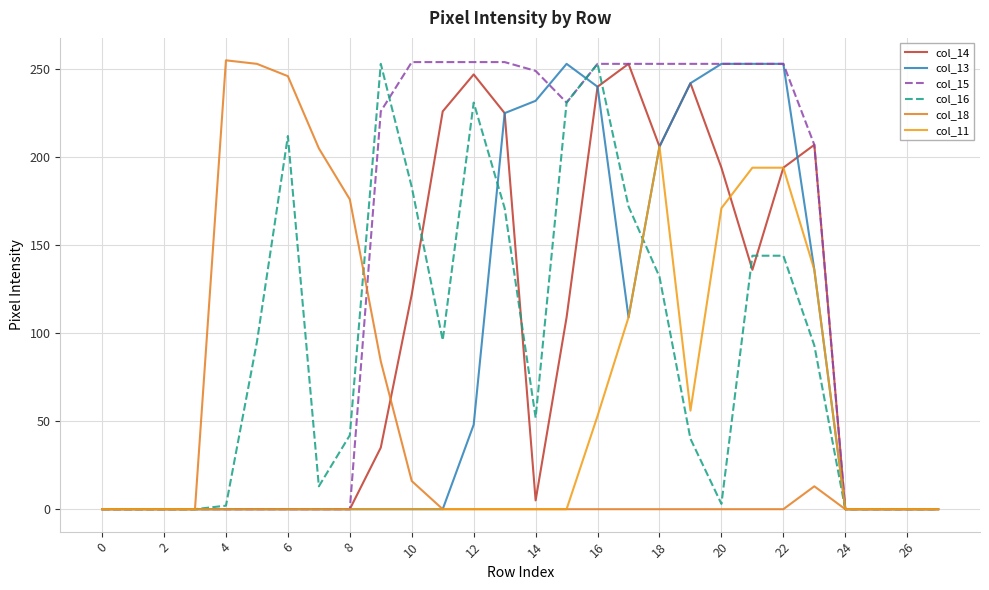

Which series has the largest total across all categories?

col_15